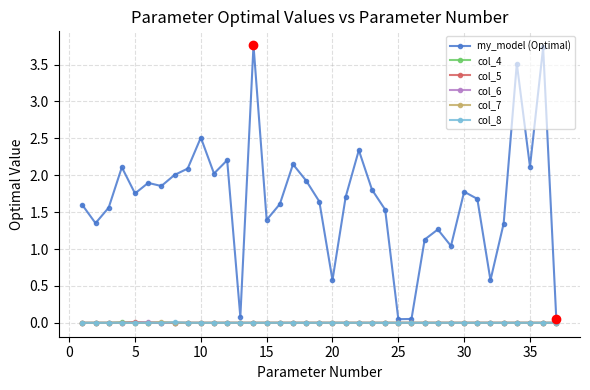

How many lines are shown in the chart?

6